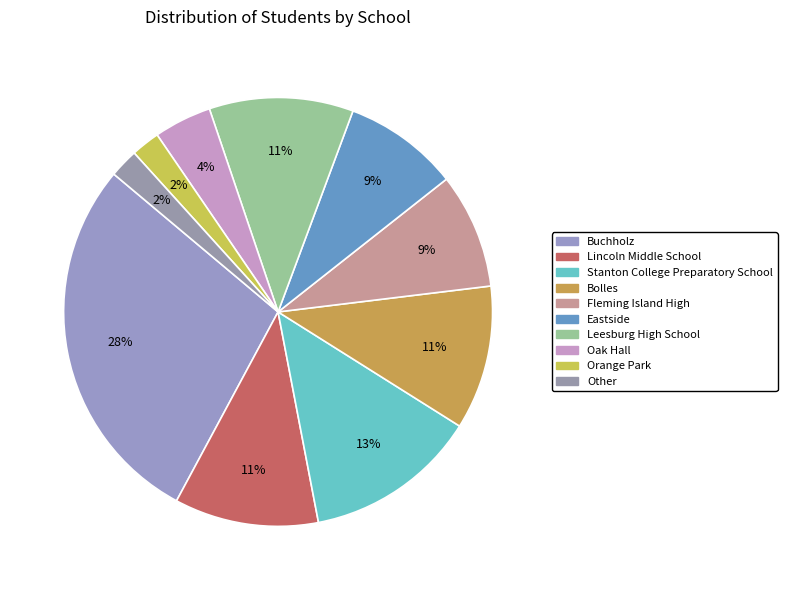

How many segments does this pie chart have?

10